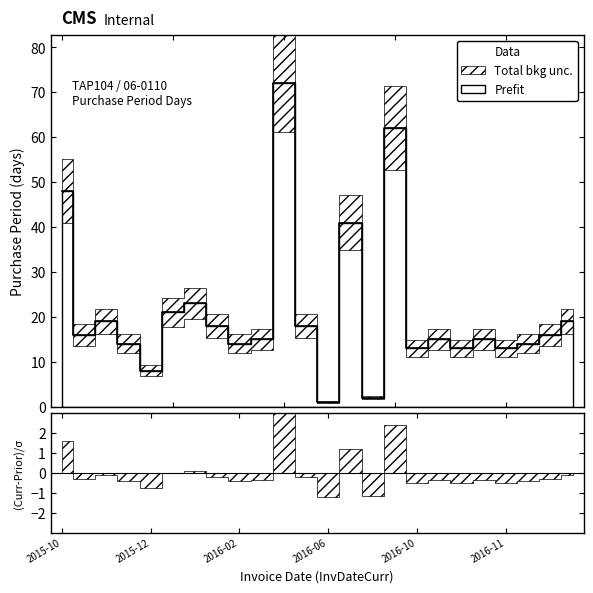

What is the minimum value shown in the chart?

1